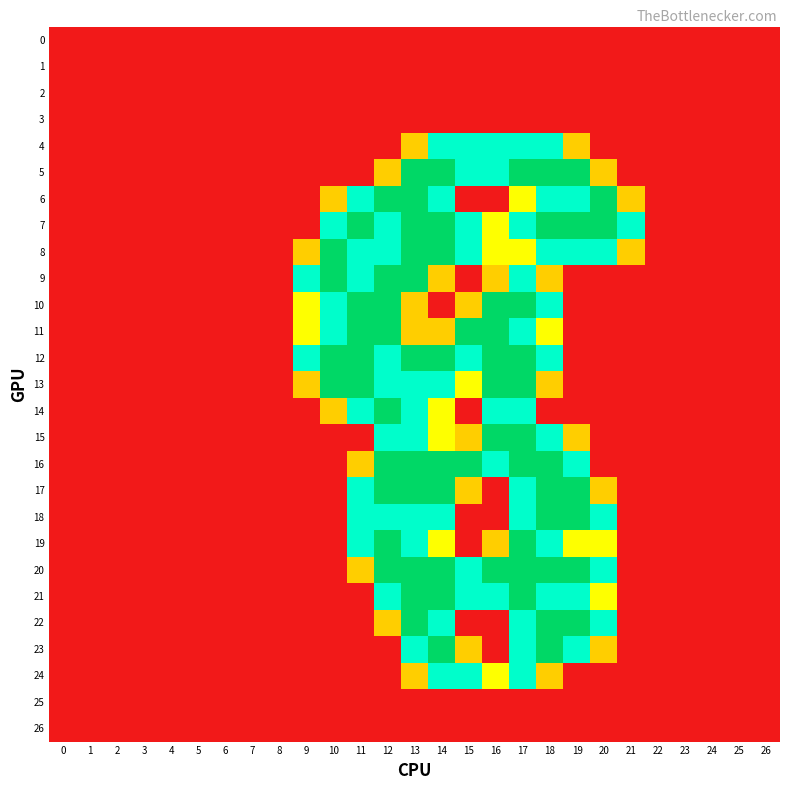

Which series has the largest total across all categories?

7